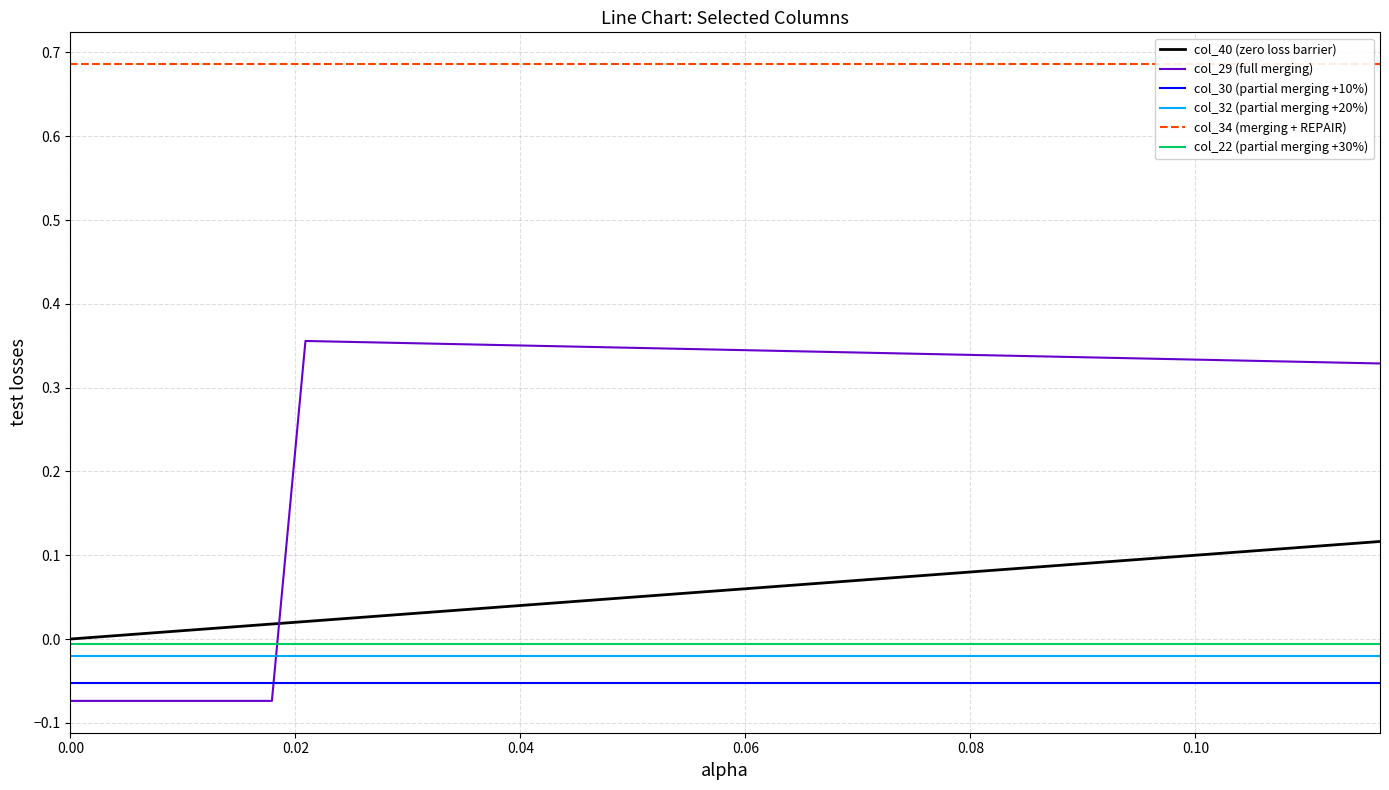

What are all the series names shown in the legend?

col_40 (zero loss barrier), col_29 (full merging), col_30 (partial merging +10%), col_32 (partial merging +20%), col_34 (merging + REPAIR), col_22 (partial merging +30%)